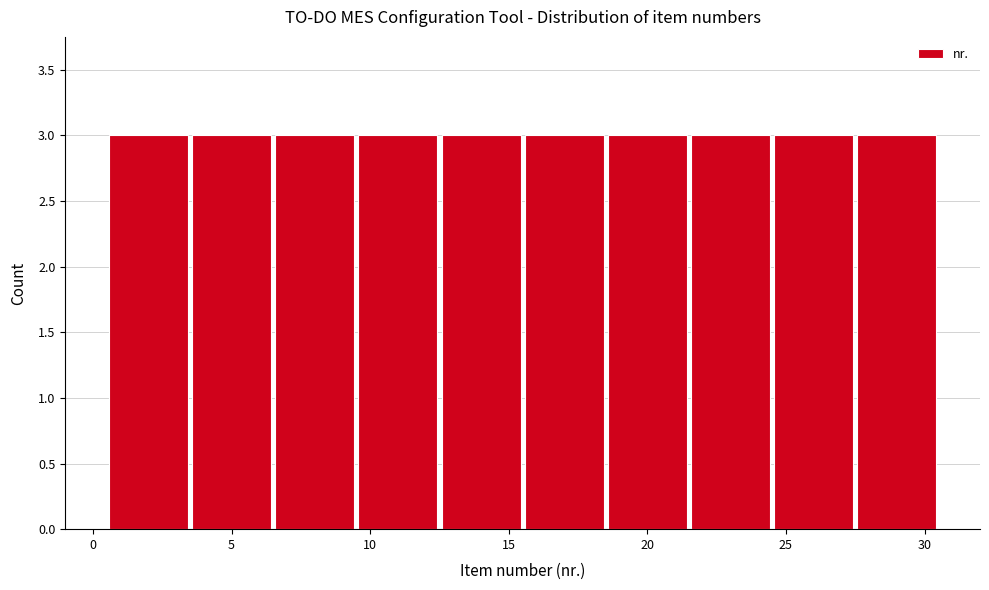

How tall is the bar that spans 15.5 to 18.5 on the x-axis? The values are not printed on the chart, so give them approximately, as read against the axis.

3